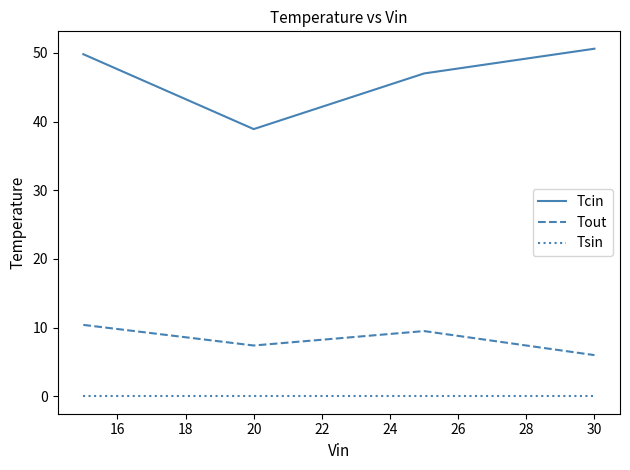

List the series in order of their overall mean, lowest first.

Tsin, Tout, Tcin